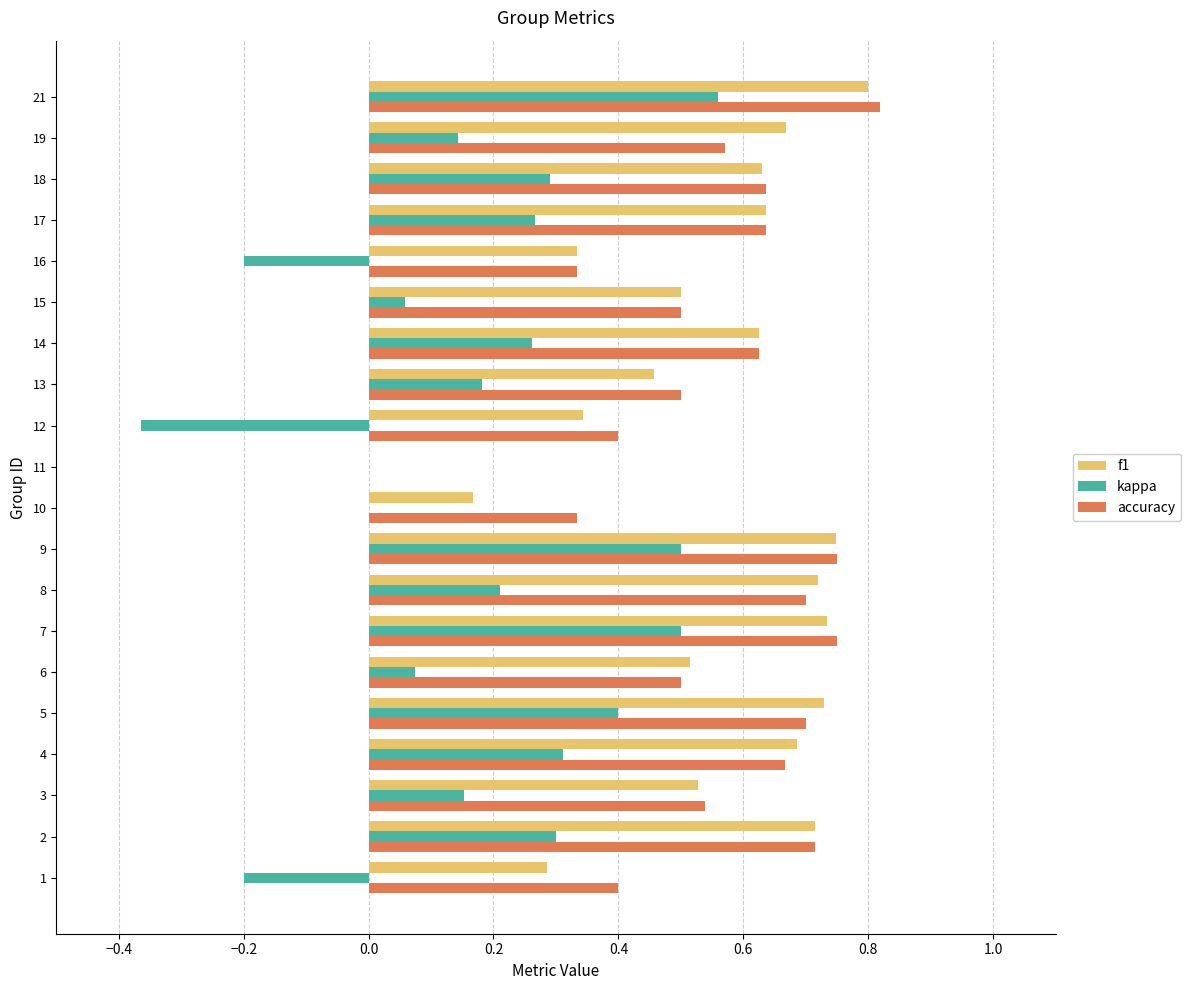

What is the total value across all series at 15?

1.1